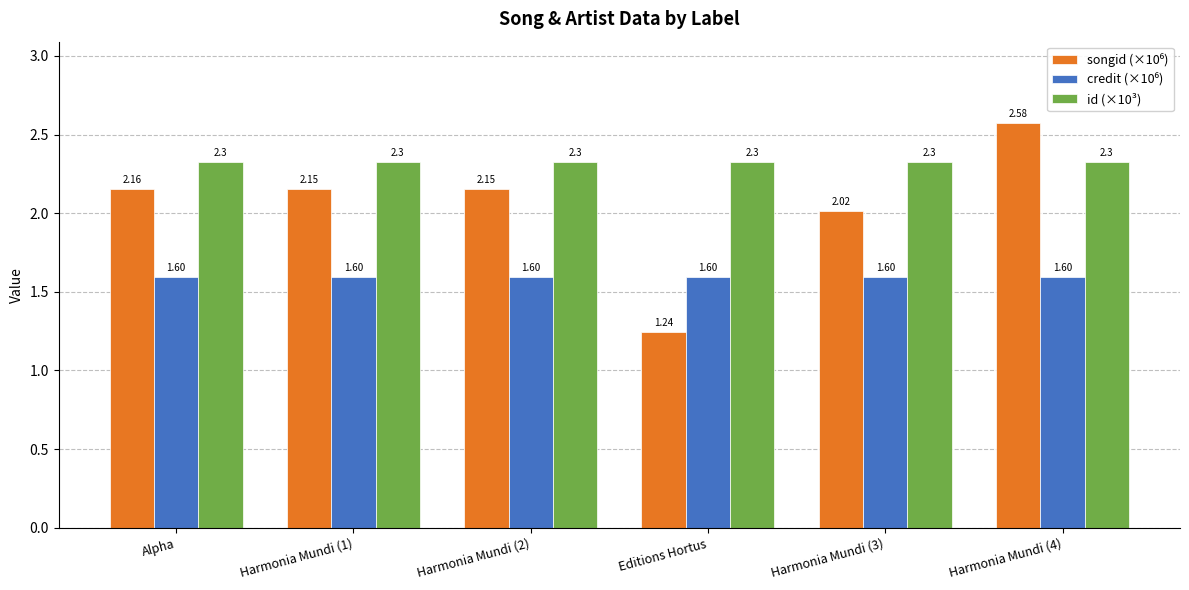

What is the spread (max minus min) of values at Editions Hortus?

1.1